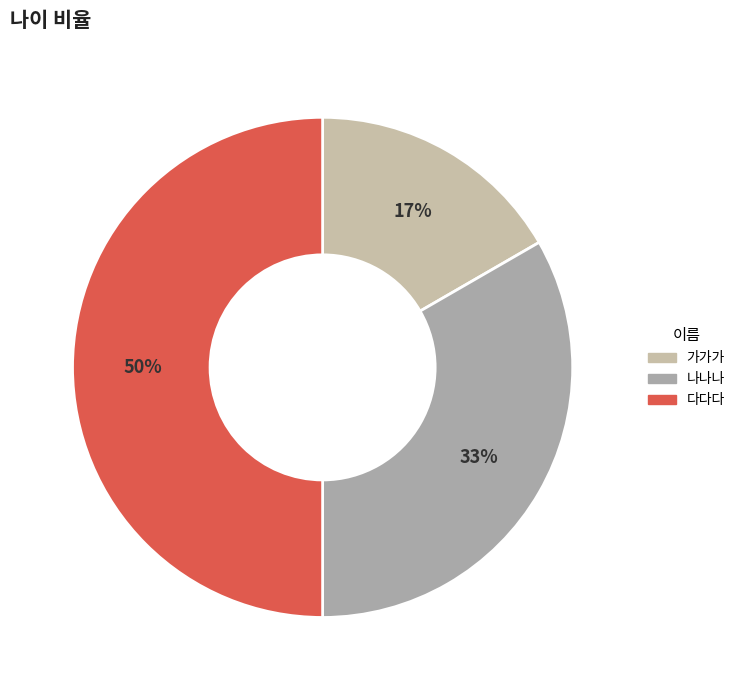

What is the largest slice in the pie chart?

다다다